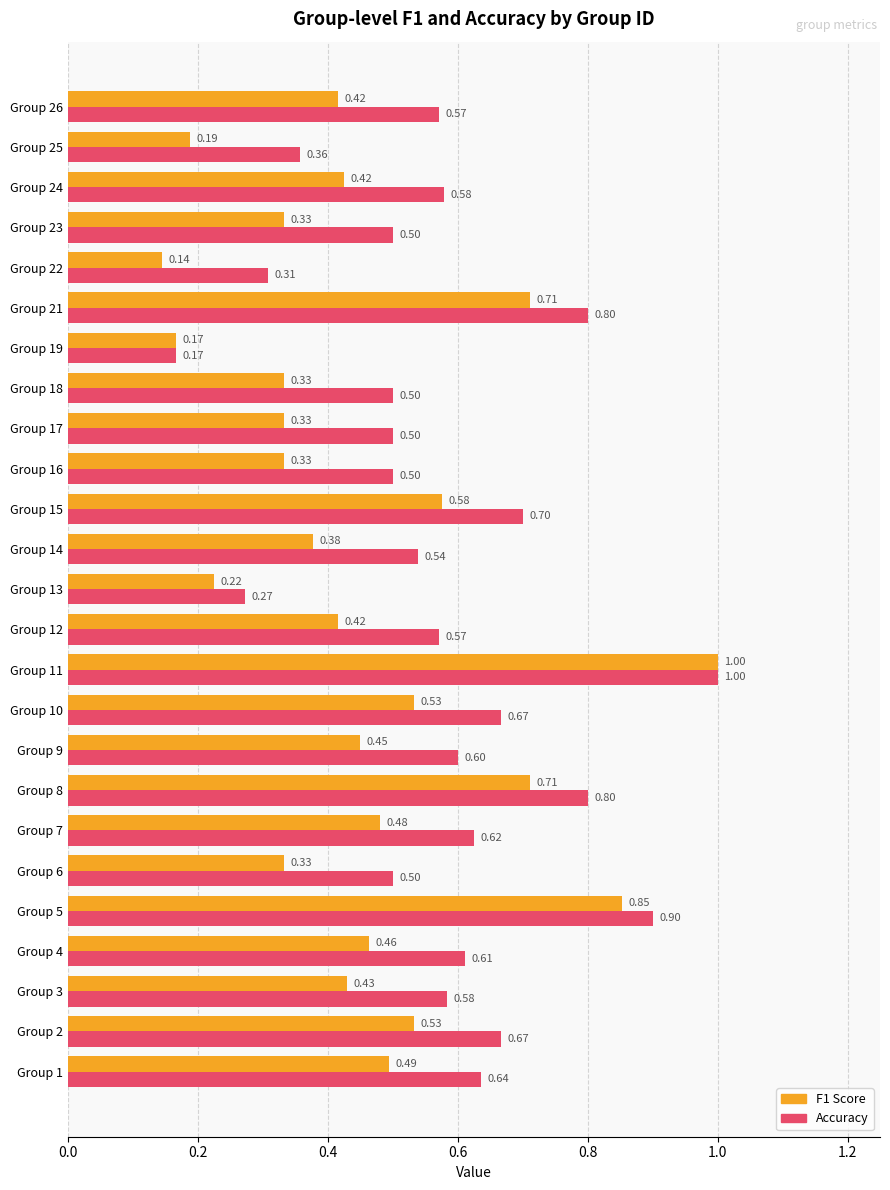

What is the total value across all series at Group 18?

0.8